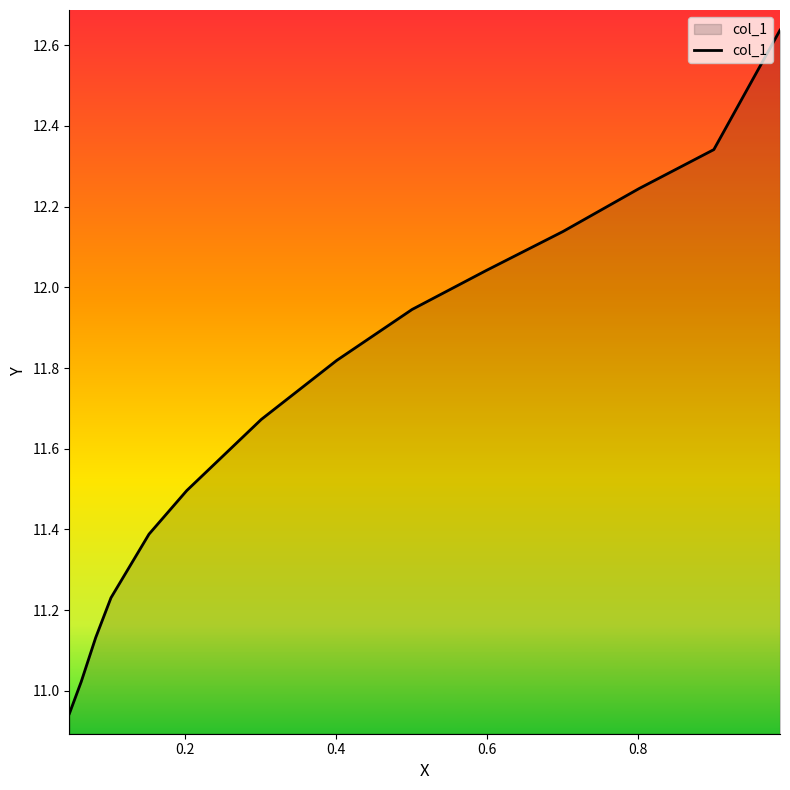

Does the chart have visible grid lines?

No